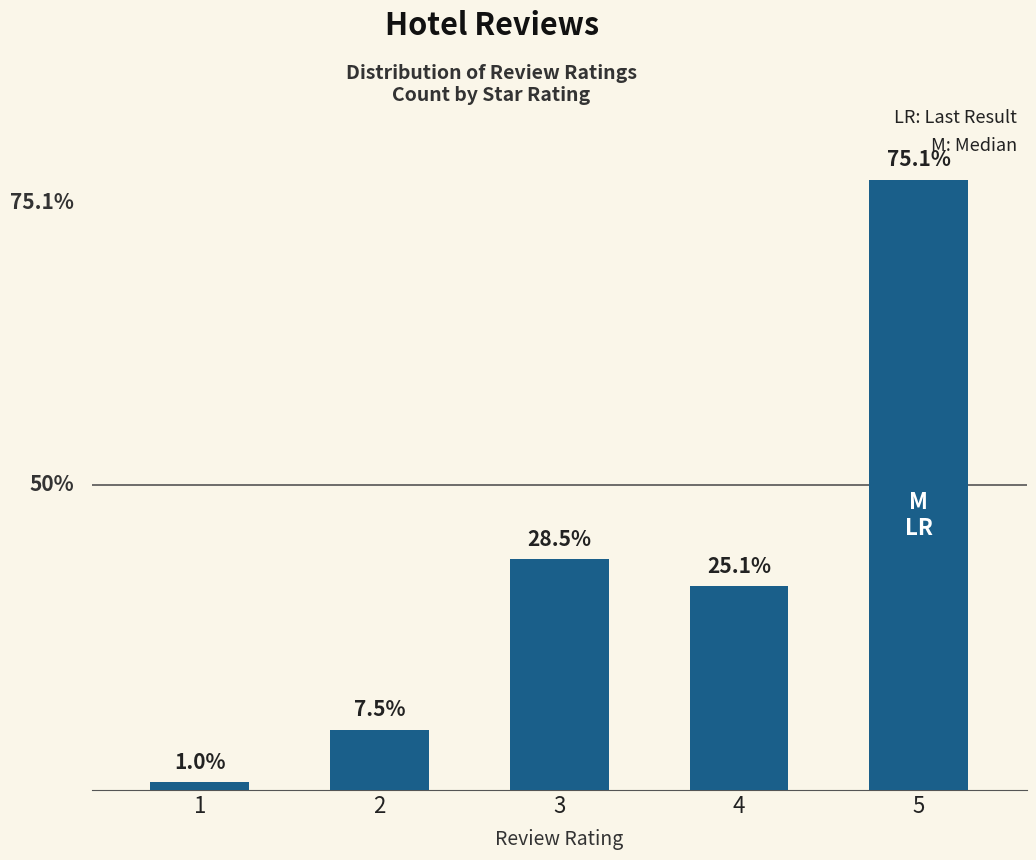

Which category has the highest value across all series?

5